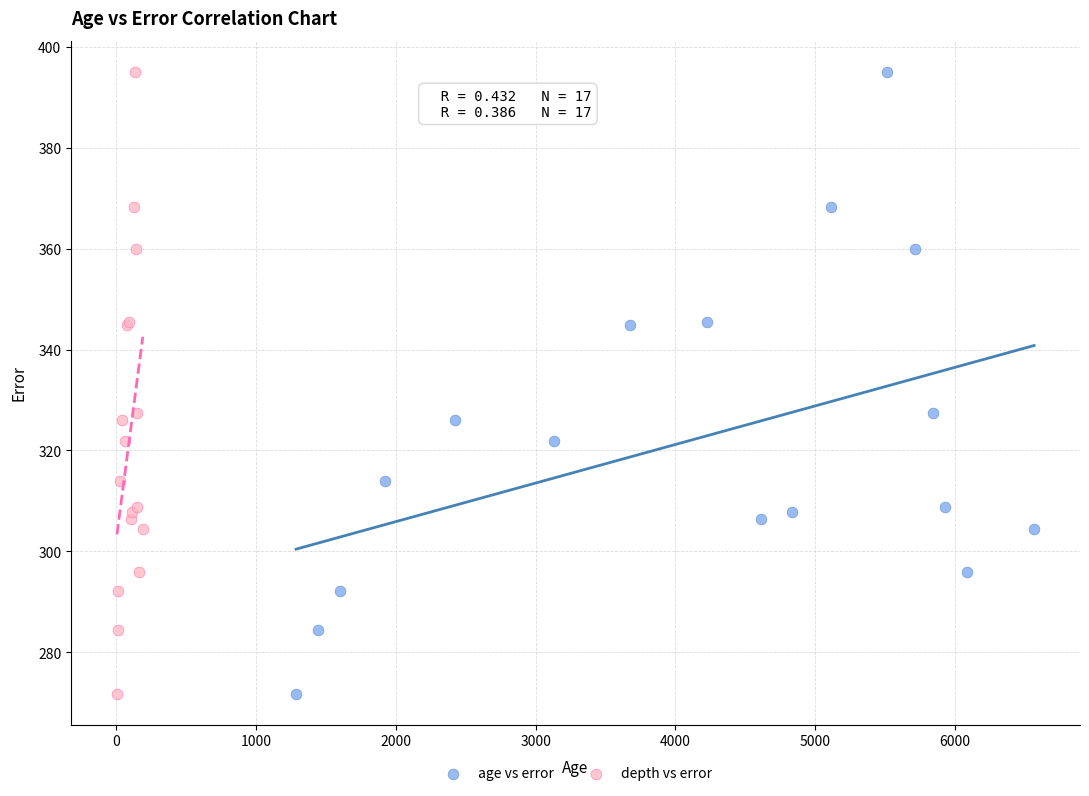

What are all the series names shown in the legend?

age vs error, depth vs error